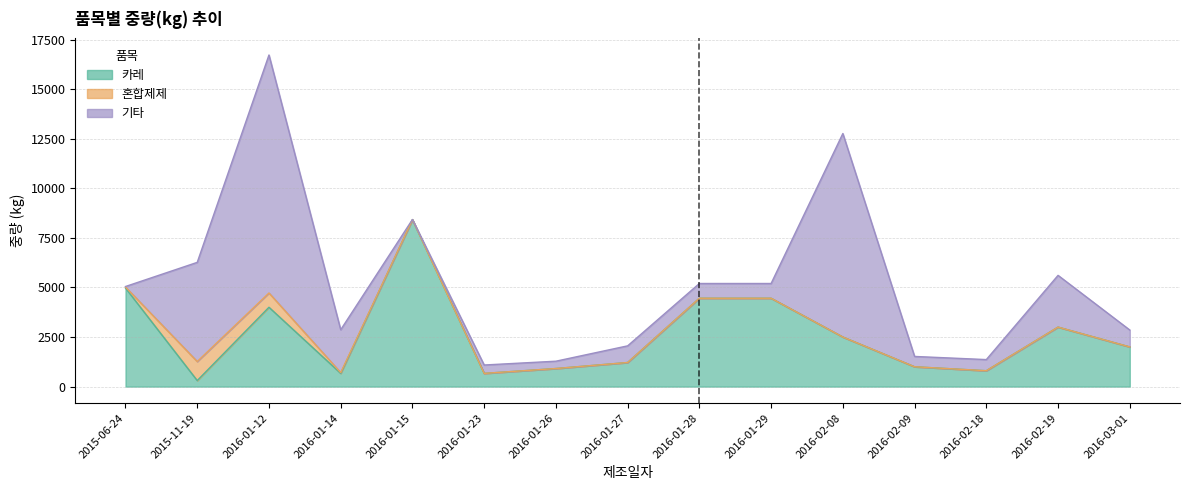

What is the label of the 7th point from the left?

2016-01-26